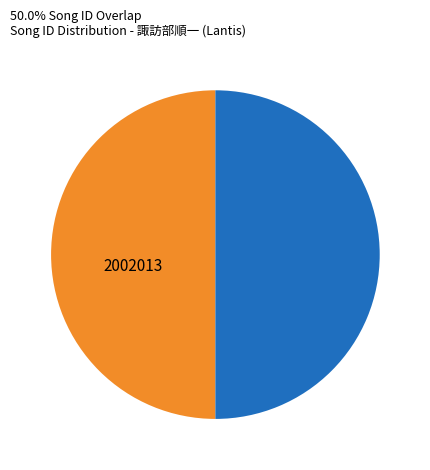

Is the sum of 2002013 and 2002019 greater than half?

Yes